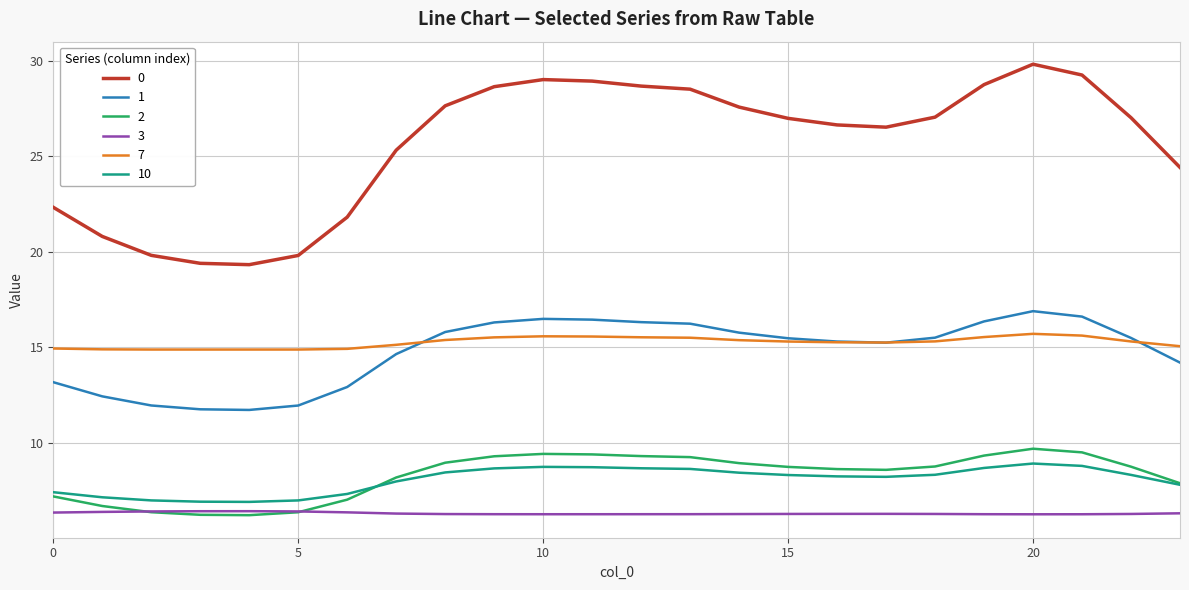

What is the smallest value displayed?

6.2